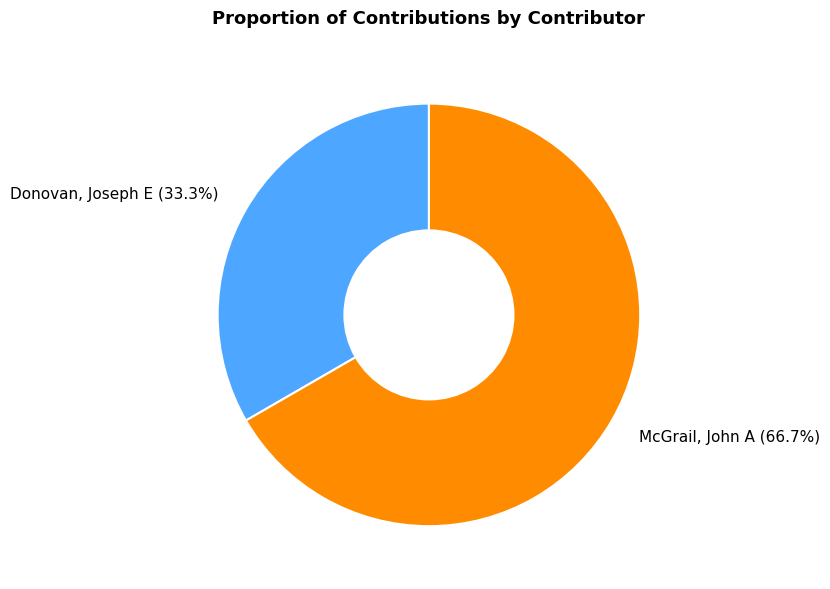

Combined, do McGrail, John A and Donovan, Joseph E account for over 50%?

Yes